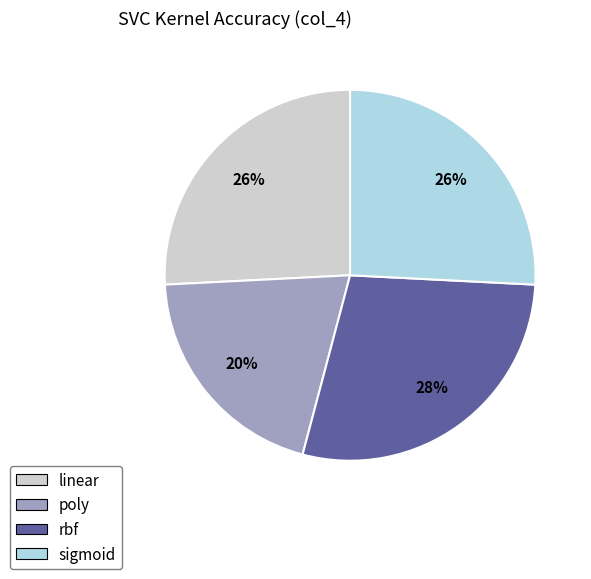

To the nearest percent, what percentage of the pie is linear?

26%